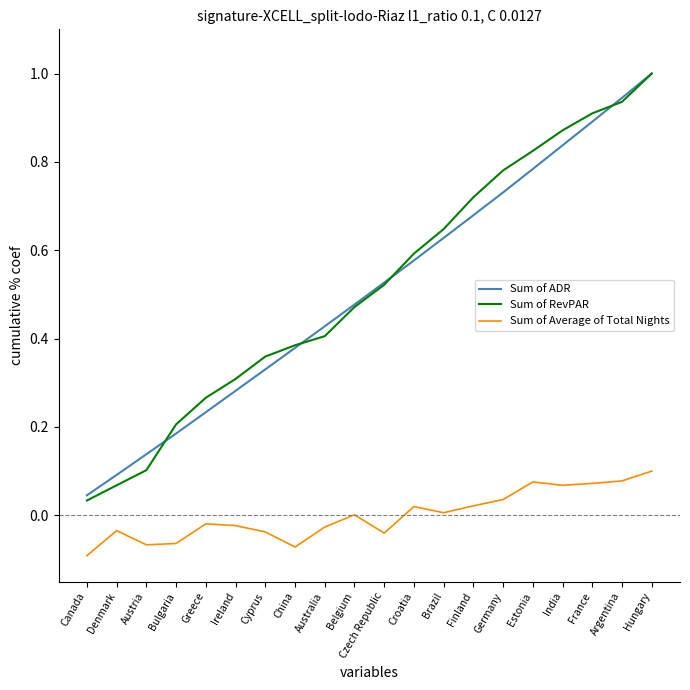

True or false: Sum of ADR has a value of 0.3 at Czech Republic.

False